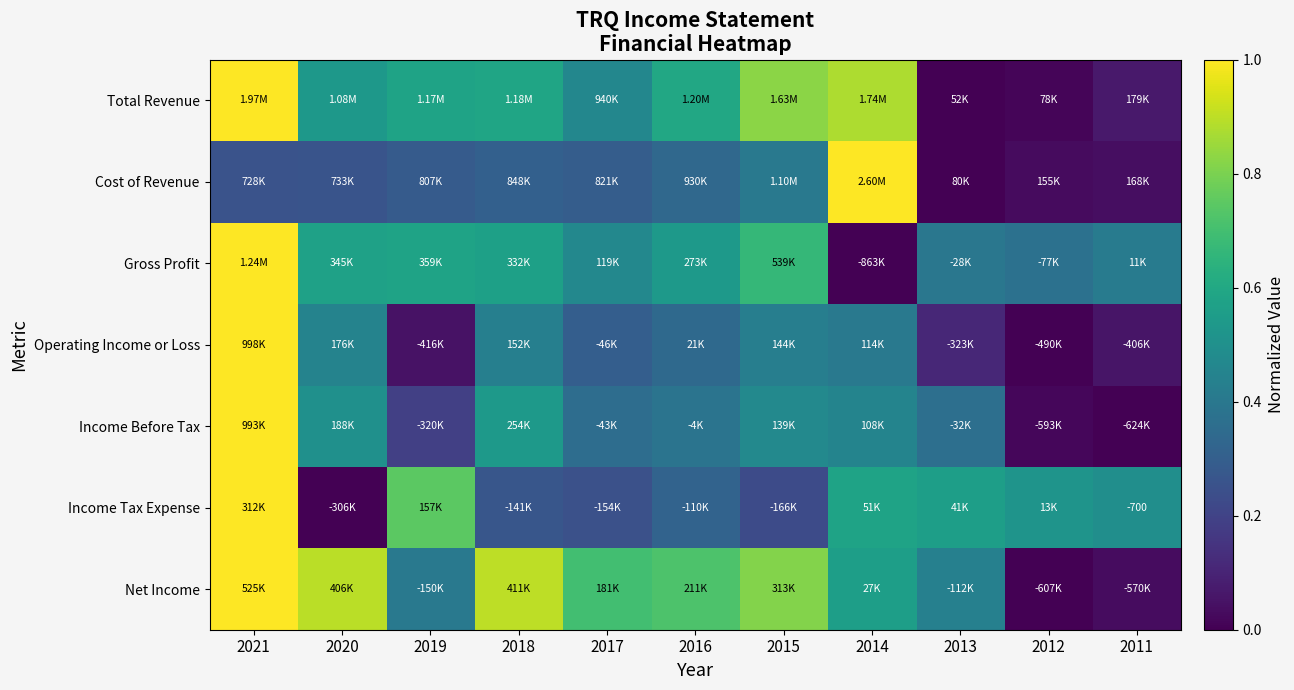

The value of Operating Income or Loss at 2011 is 0.1. True or false?

False